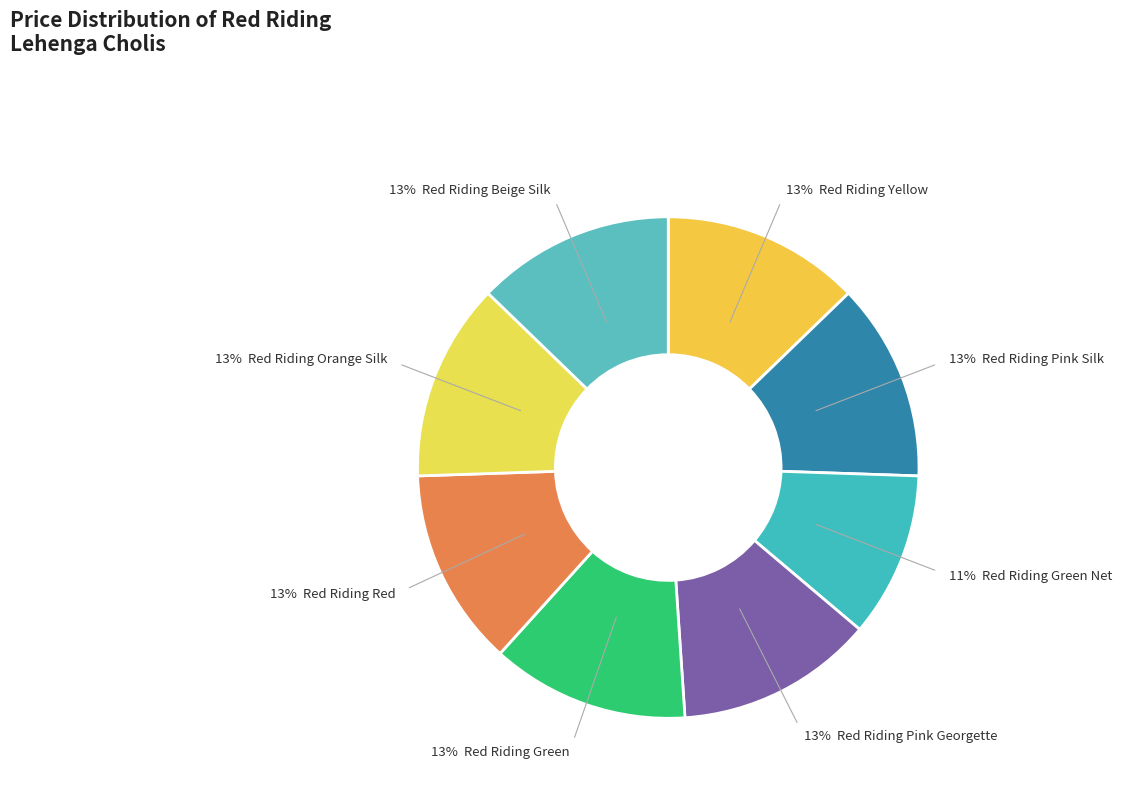

Count the number of slices in the pie.

8